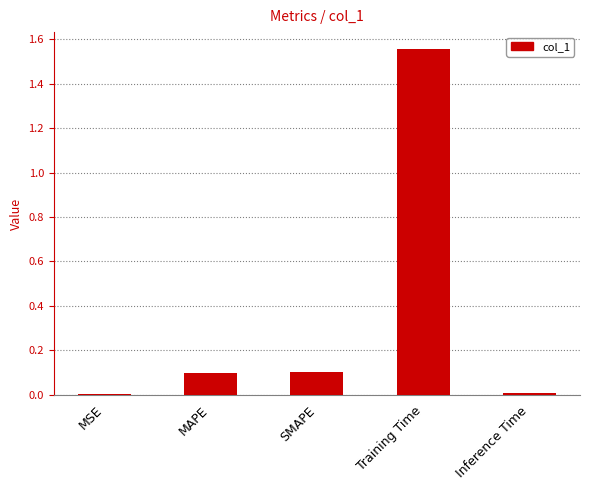

What is the sum of all values?

1.8